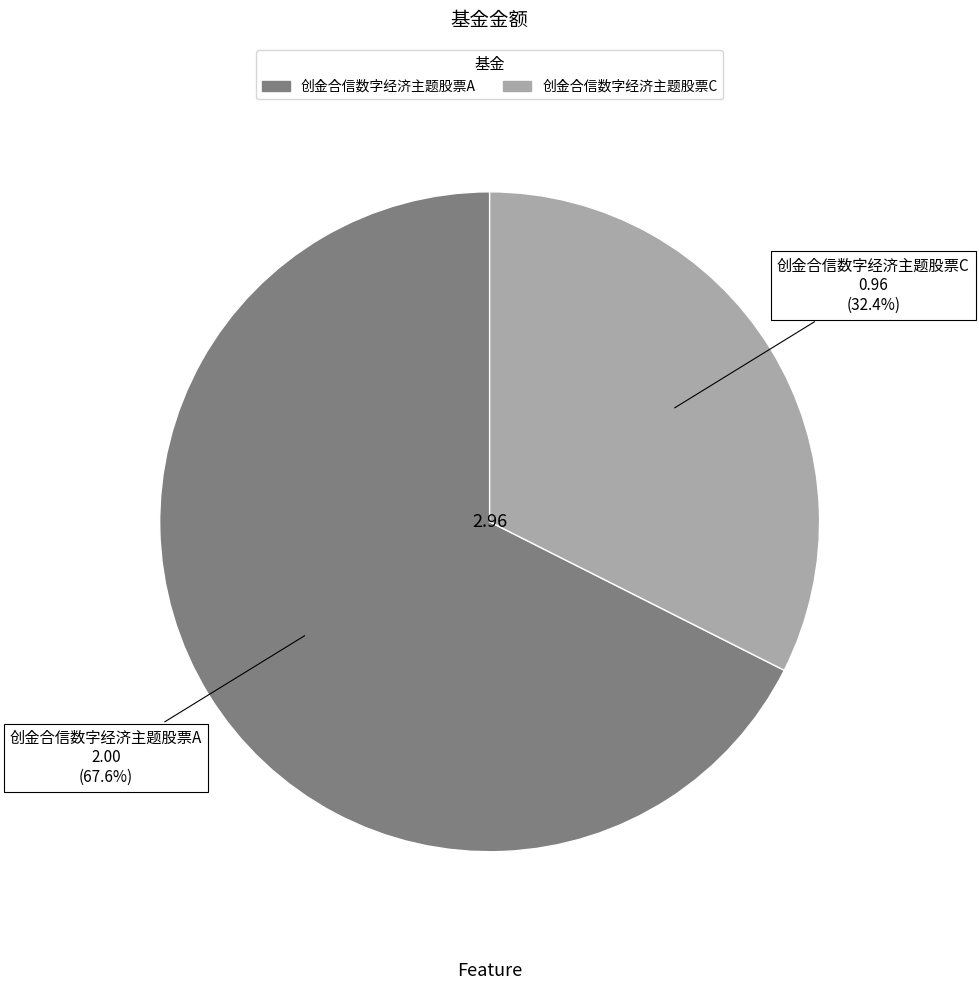

How many segments does this pie chart have?

2